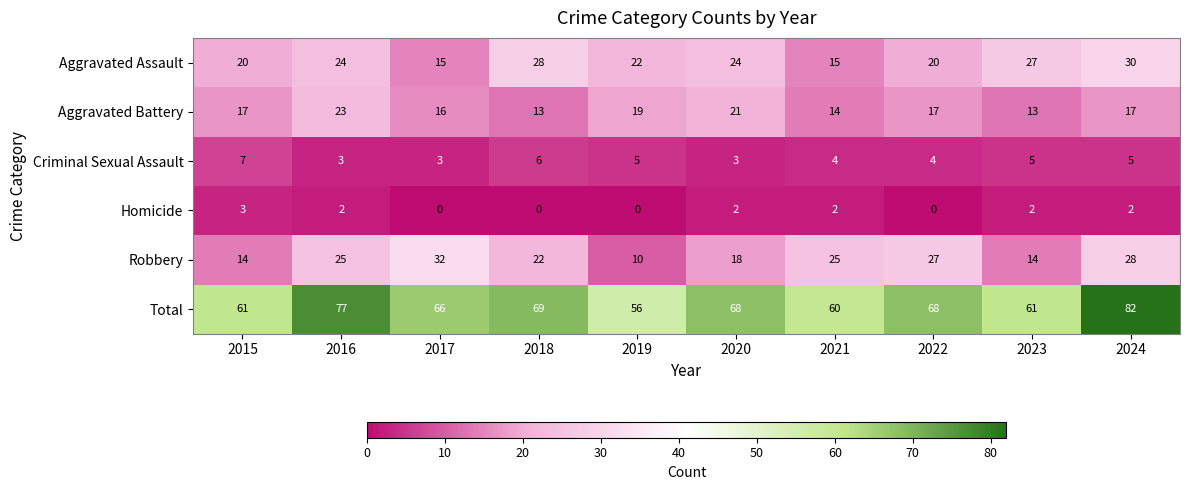

True or false: Aggravated Assault has a value of 22 at 2019.

True